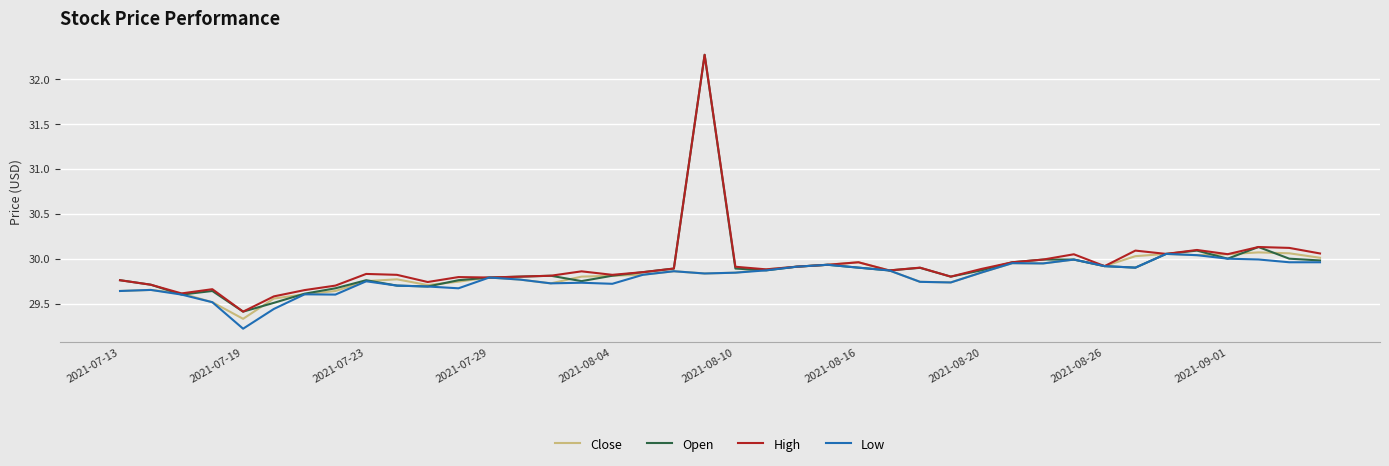

Which series has the largest total across all categories?

High